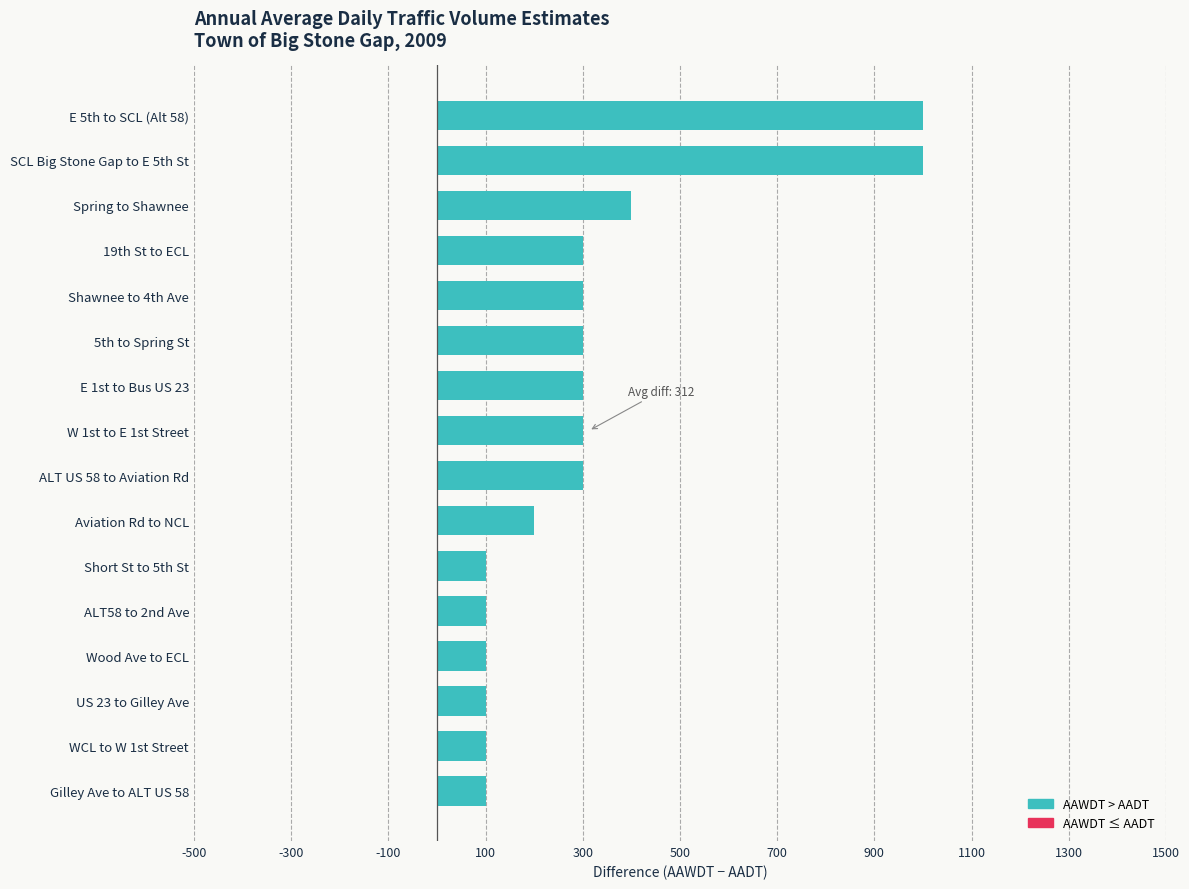

How many values are below 300?

7